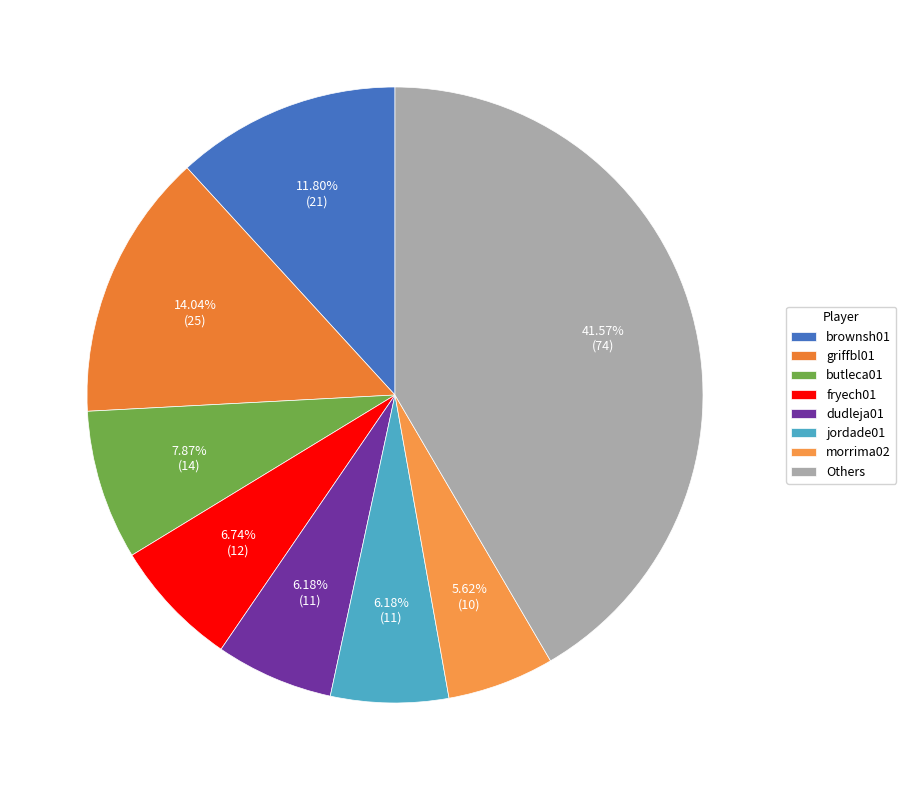

Count the number of slices in the pie.

8